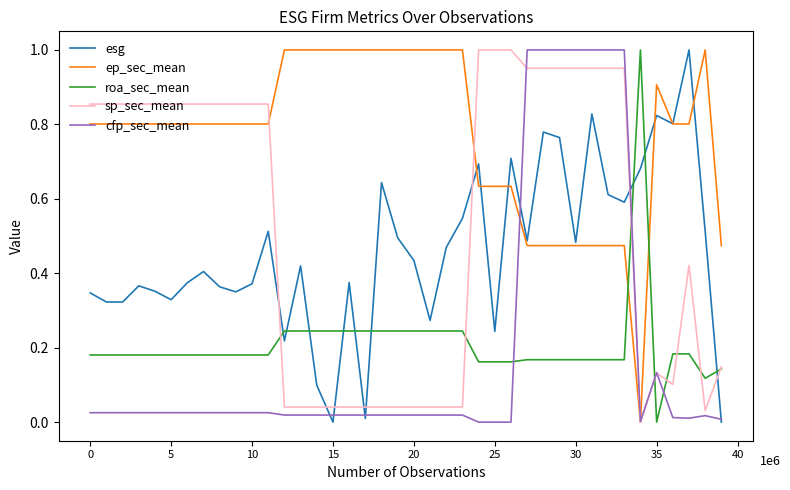

True or false: roa_sec_mean and cfp_sec_mean intersect in this chart.

True